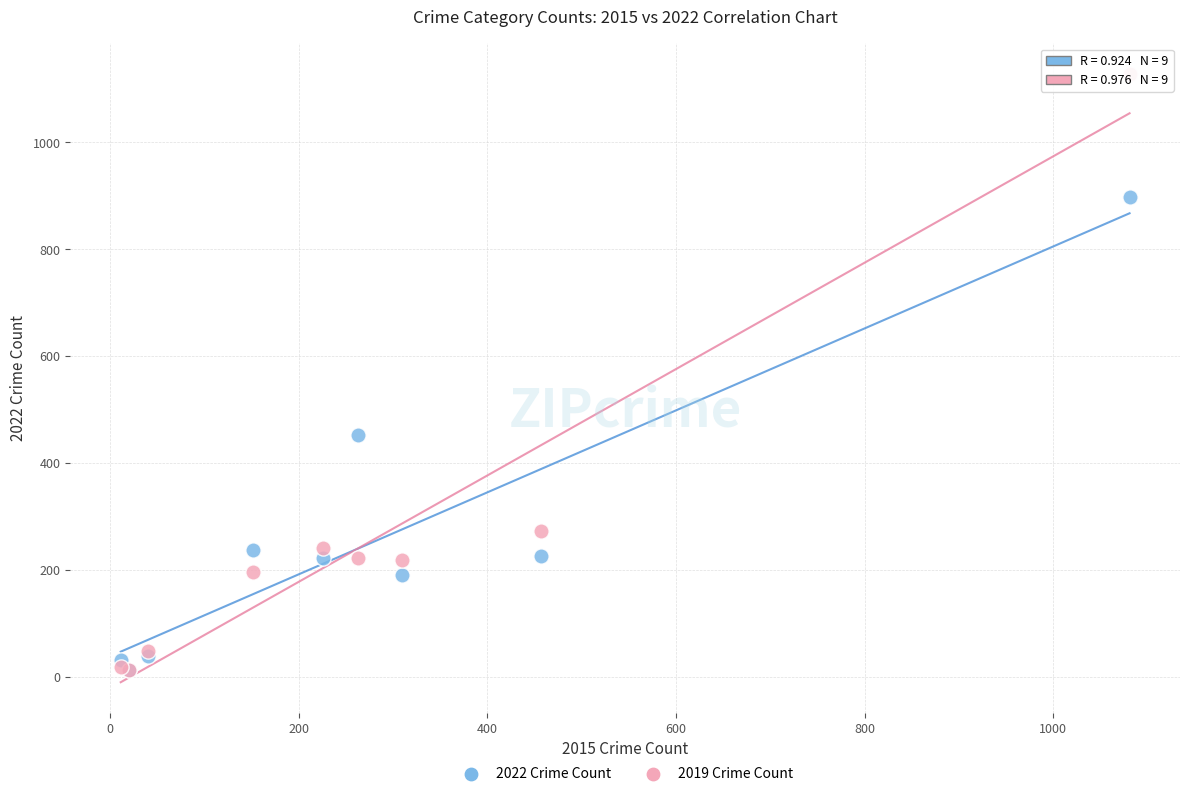

What are all the series names shown in the legend?

2022 Crime Count, 2019 Crime Count